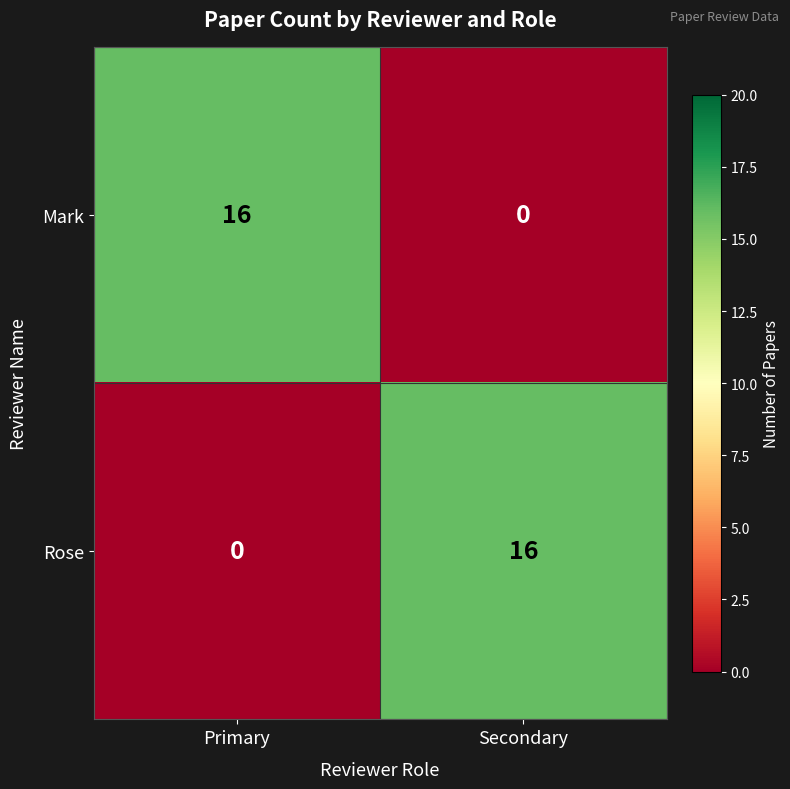

Rank the categories by Rose value from lowest to highest.

Primary, Secondary